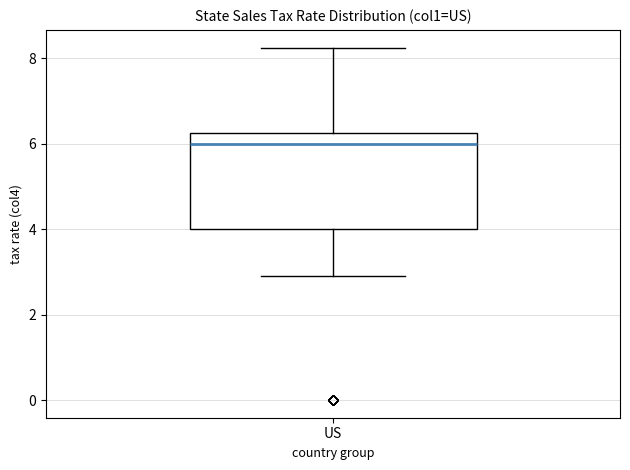

Read this box plot against the y-axis: the position of the median line, the range covered by the box, and the ends of both whiskers. The values are not printed on the chart, so give them approximately, as read against the axis.

median 6.0, box 4.0 to 6.2, whiskers 3.0 to 8.2